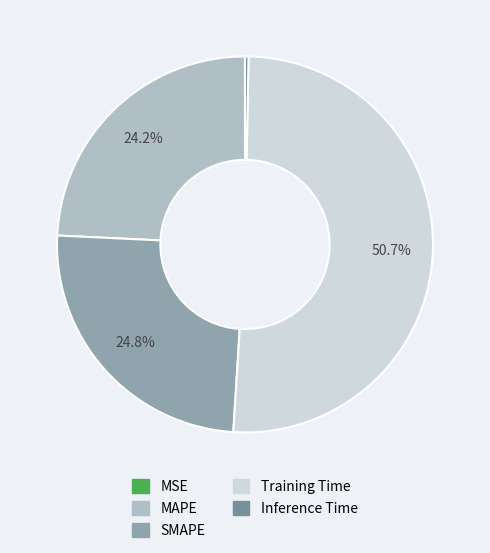

Rank the categories by value from highest to lowest.

Training Time, SMAPE, MAPE, Inference Time, MSE